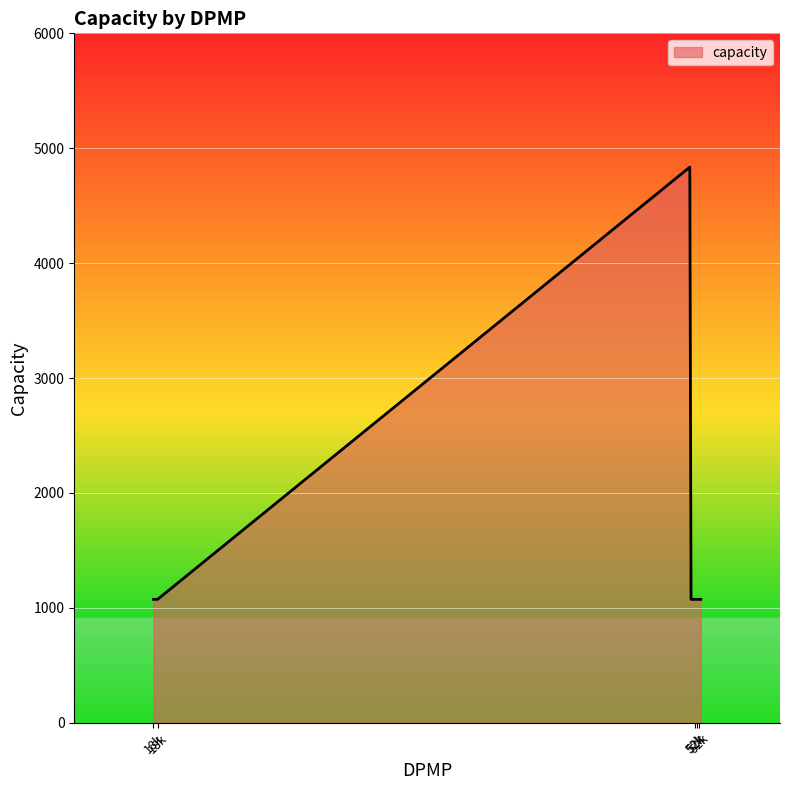

What is the smallest value displayed?

1074